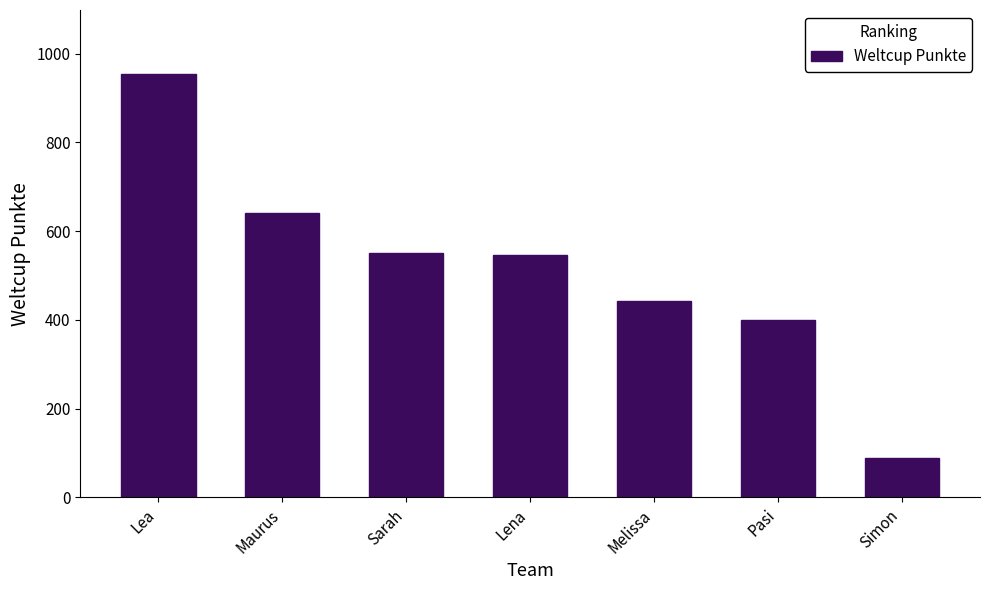

How many bars are there in total?

7